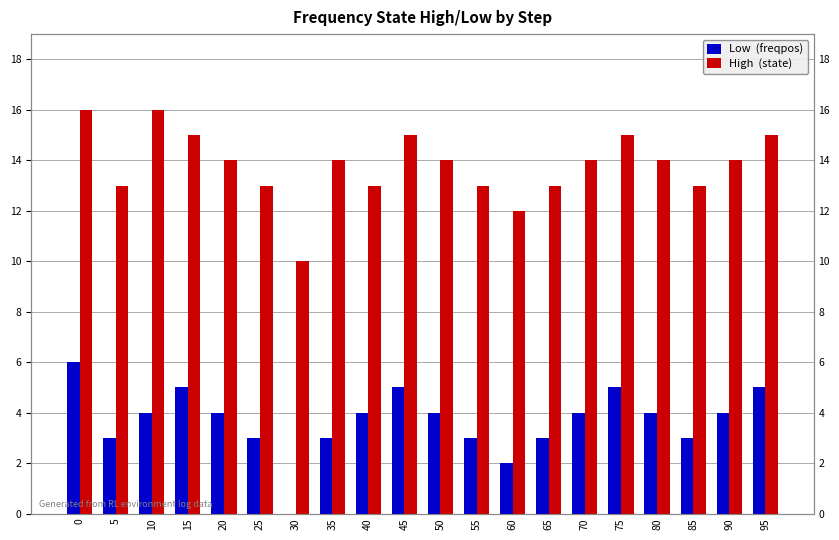

What is the value of the Low (freqpos) bar at the 9th from the left?

4